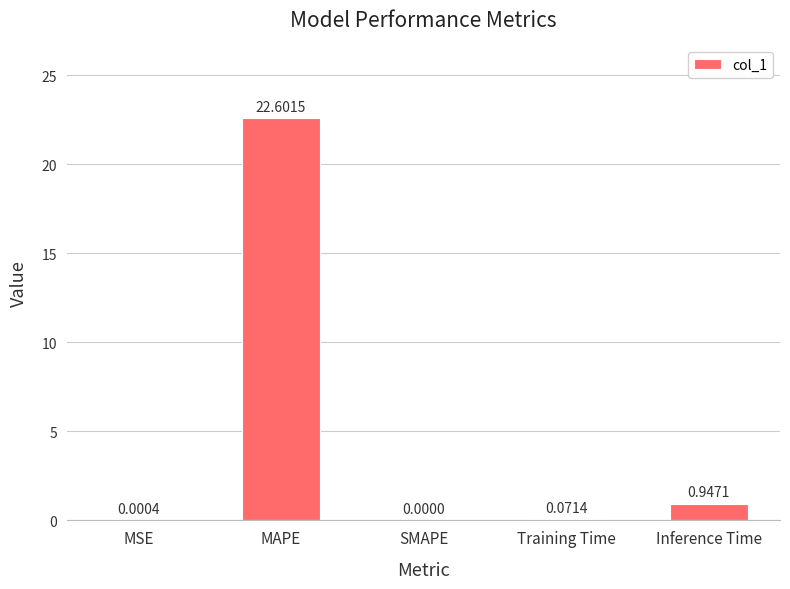

What is the sum of all values?

23.6